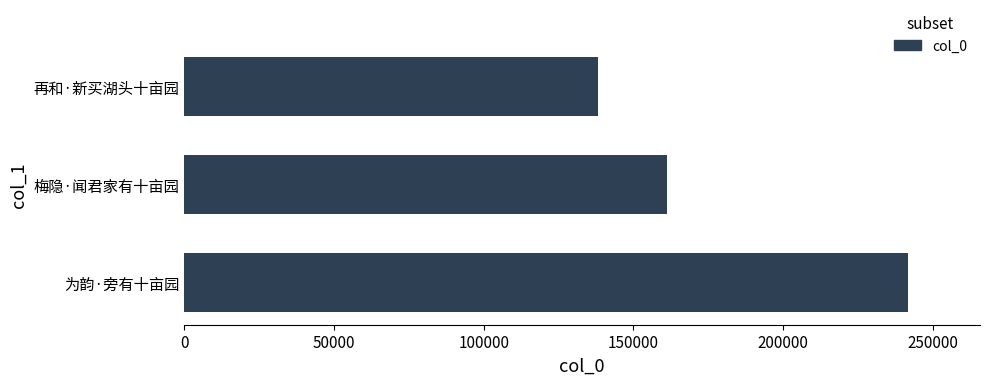

What is the difference between the maximum and minimum values?

103308